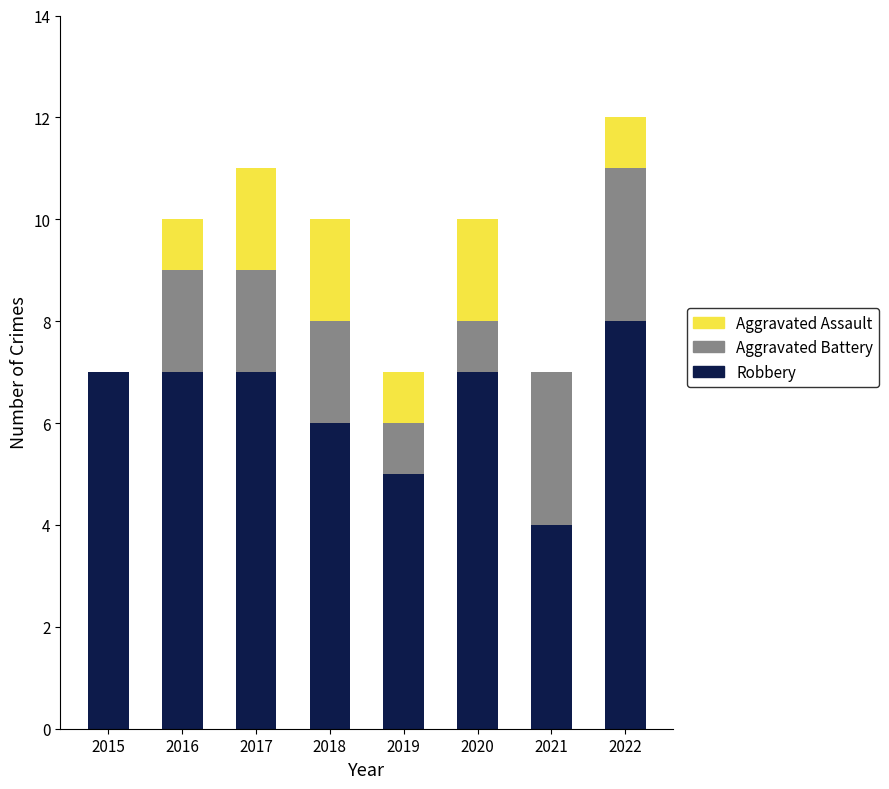

What is the total value across all series at 2016?

10